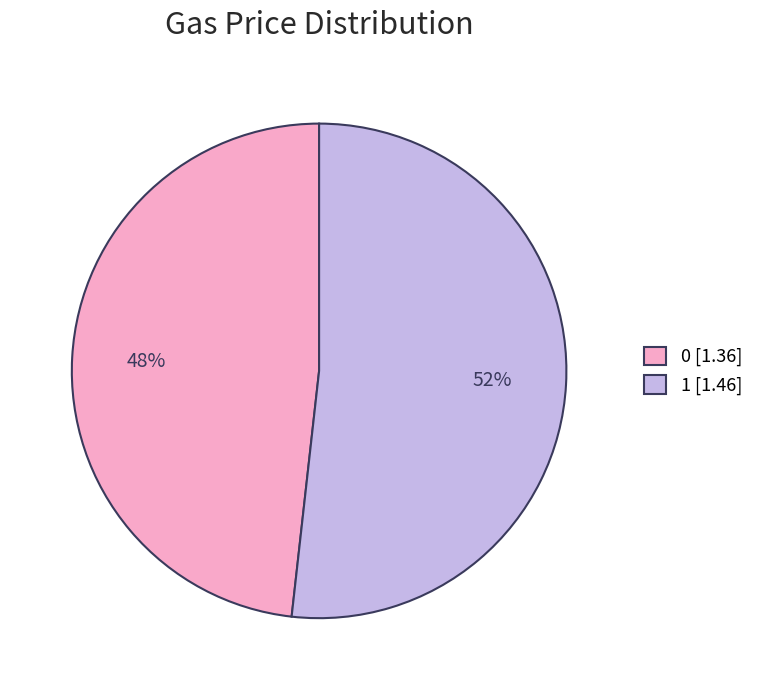

To the nearest percent, what portion does 1 represent?

52%